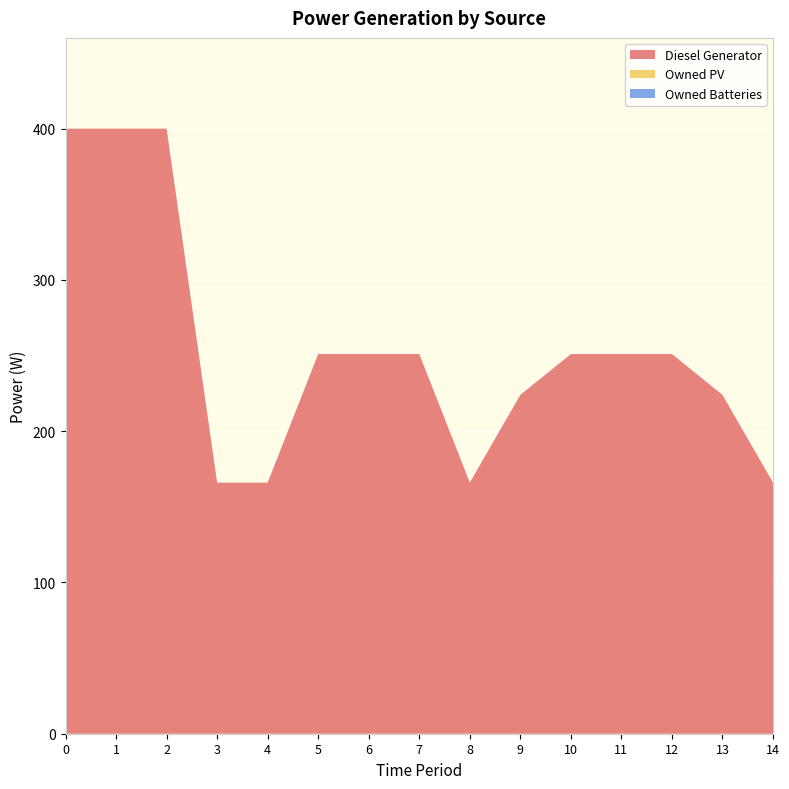

Reading left to right, what are all the values shown in this chart?

Diesel Generator: 0=400	1=400	2=400	3=166	4=166	5=251	6=251	7=251	8=166	9=224	10=251	11=251	12=251	13=224	14=166
Owned PV: 0=0	1=0	2=0	3=0	4=0	5=0	6=0	7=0	8=0	9=0	10=0	11=0	12=0	13=0	14=0
Owned Batteries: 0=0	1=0	2=0	3=0	4=0	5=0	6=0	7=0	8=0	9=0	10=0	11=0	12=0	13=0	14=0